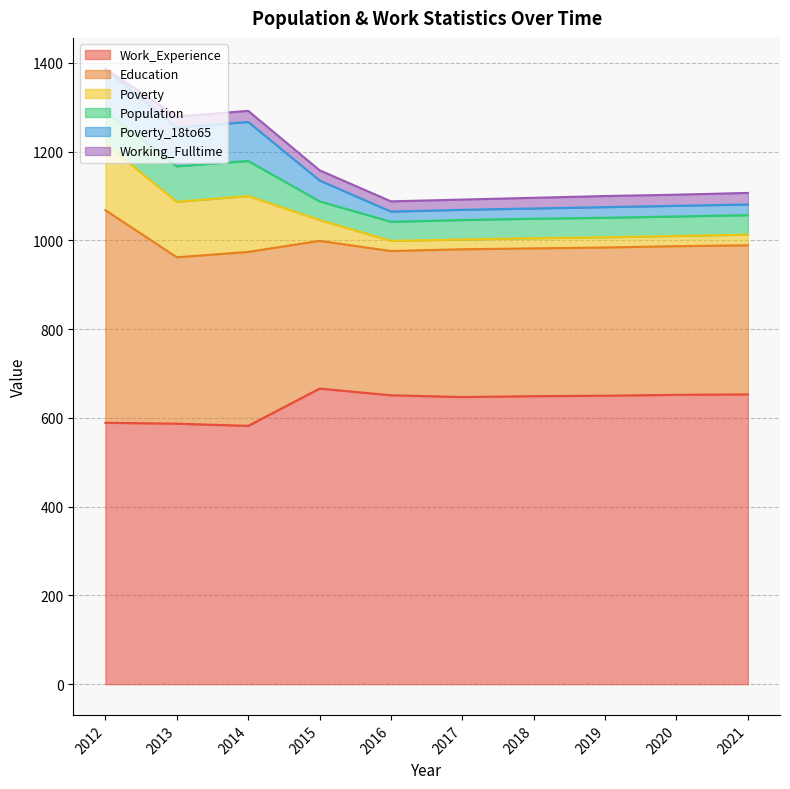

What is the maximum value for Work_Experience?

666